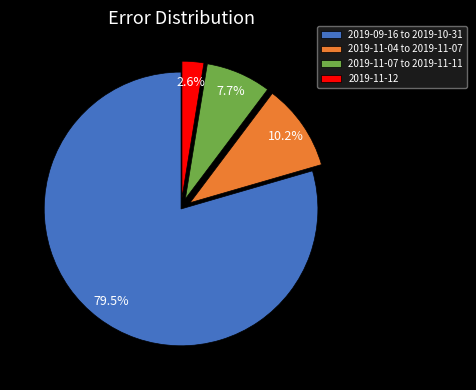

Is 2019-11-12 the majority of the pie?

No